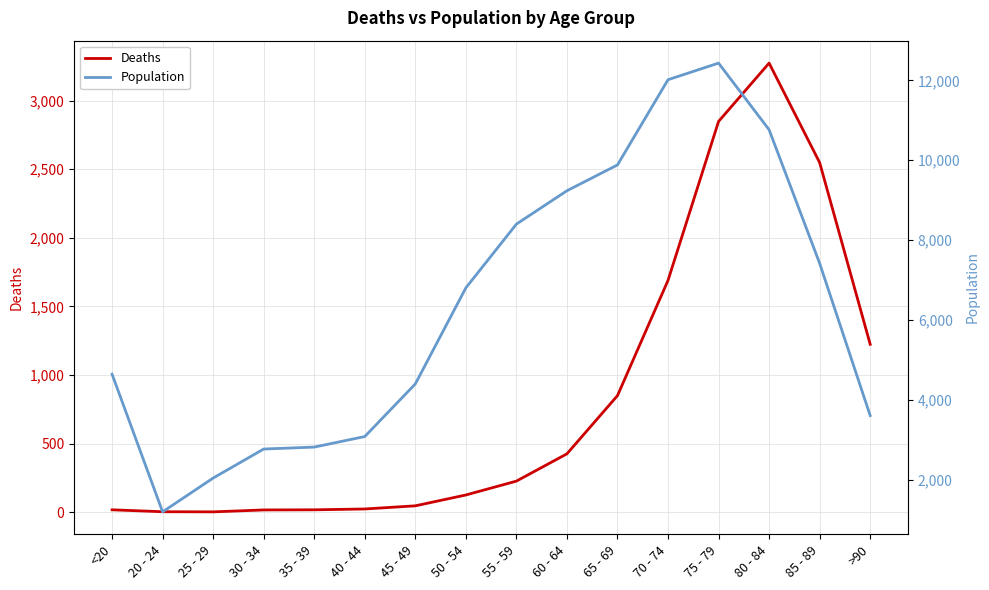

How many lines are shown in the chart?

2